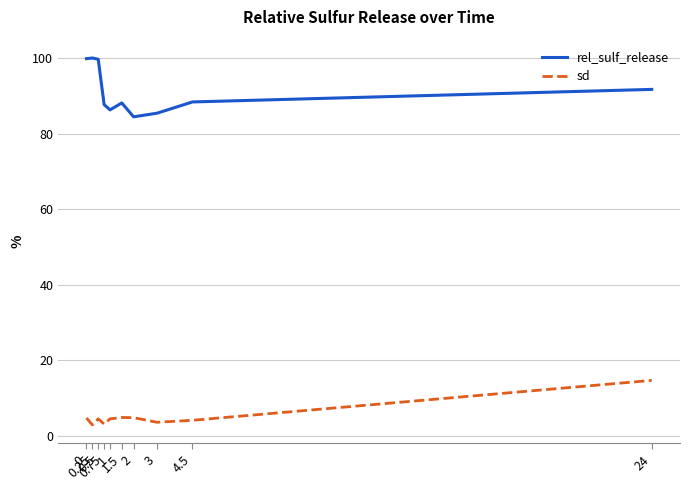

What is the difference between the second highest and minimum values in the rel_sulf_release series?

15.4